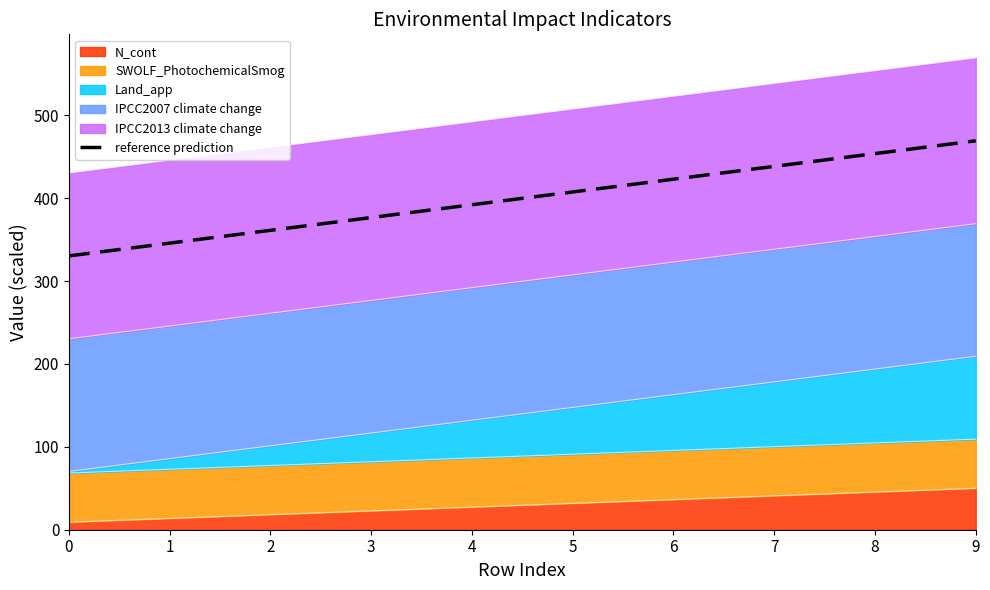

What is the change in value from 7 to 8?

+15.4